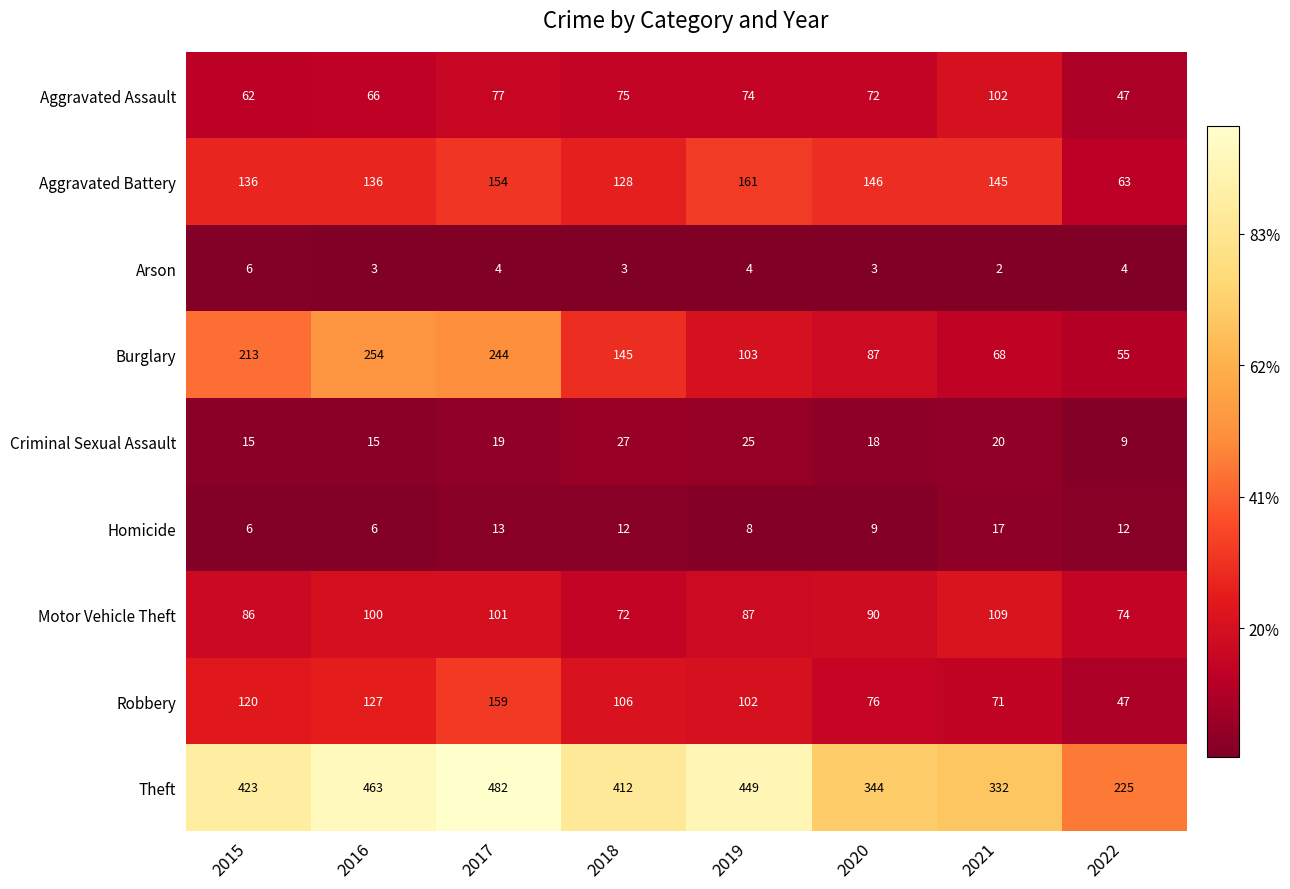

At which category does the chart reach its peak across all series?

2017